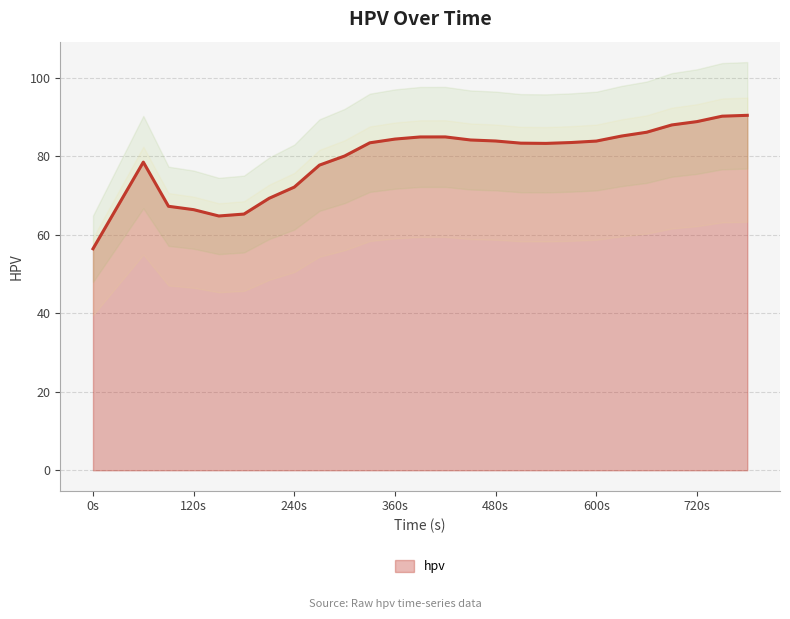

Which has a higher value, 210 or 660?

660